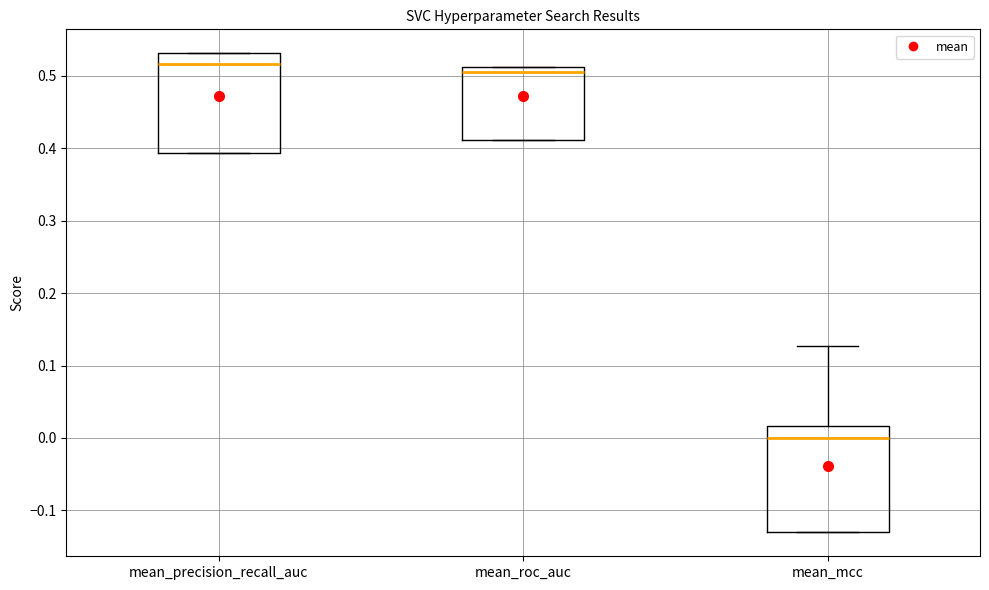

Where does the upper whisker of the box for mean_mcc end on the y-axis? The values are not printed on the chart, so give them approximately, as read against the axis.

0.13